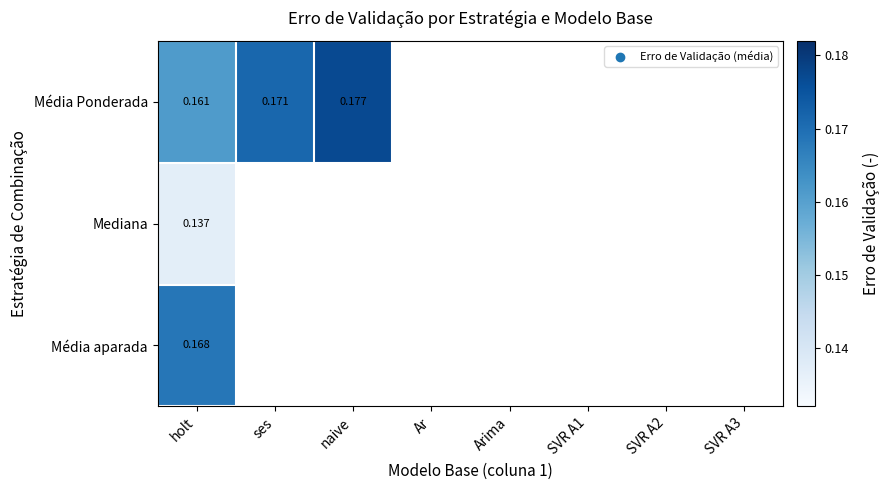

Rank the series at holt from lowest to highest value.

Mediana, Média Ponderada, Média aparada